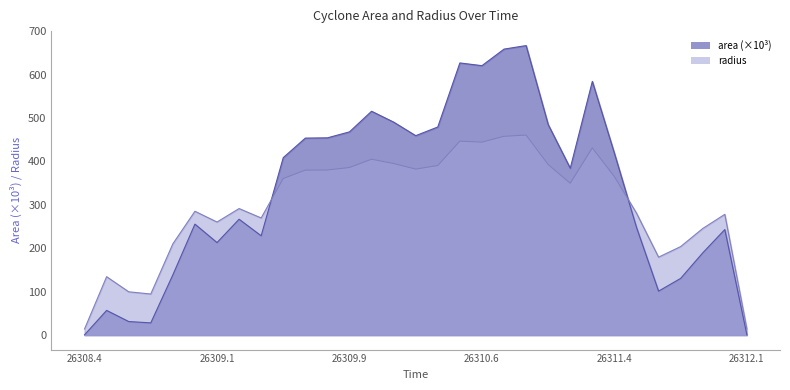

How many distinct data groups are displayed?

2